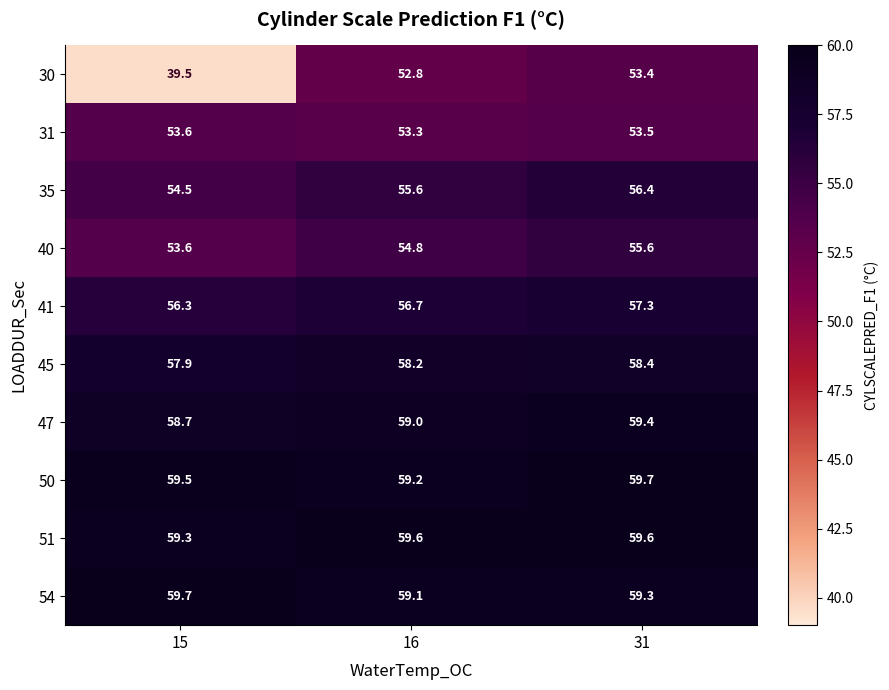

Rank the series at 16 from lowest to highest value.

30, 31, 40, 35, 41, 45, 47, 54, 50, 51